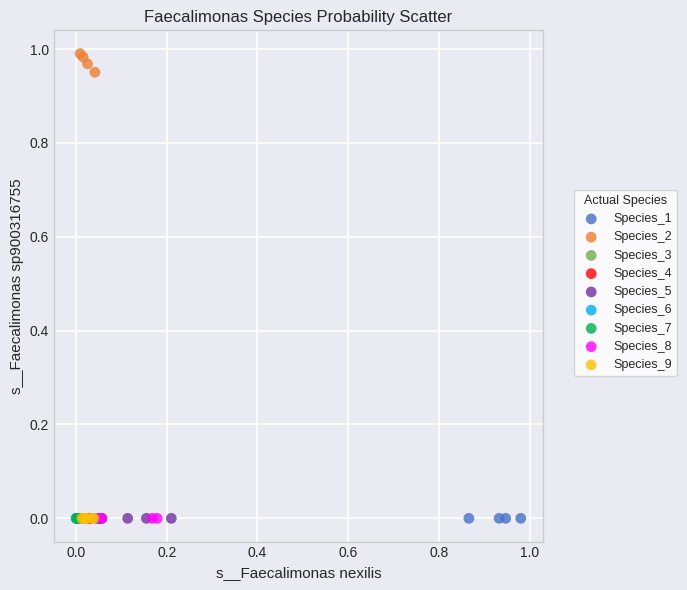

Which series contains the highest Y value?

Species_2